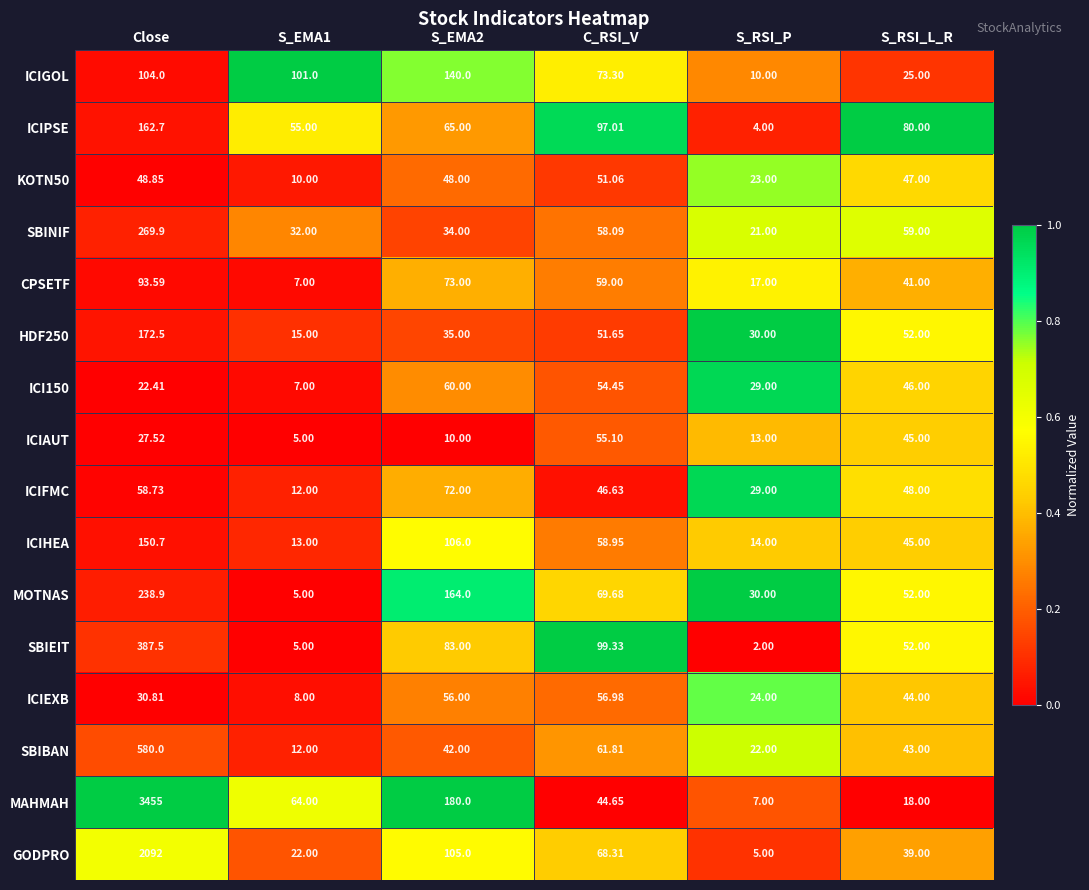

At which category is the sum across all series the highest?

Close